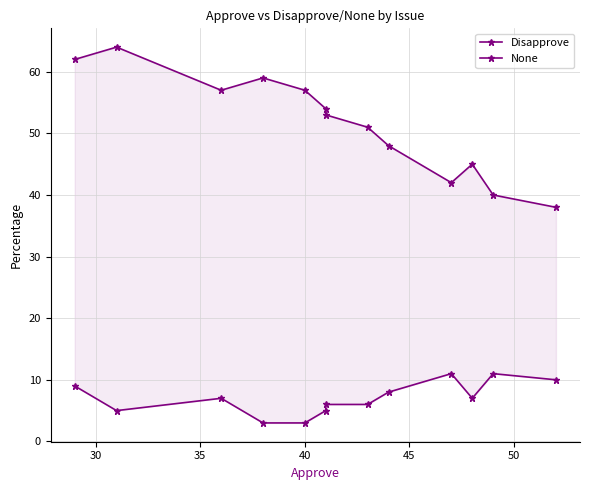

In Disapprove, how many points are higher than both neighbors (excluding endpoints)?

3